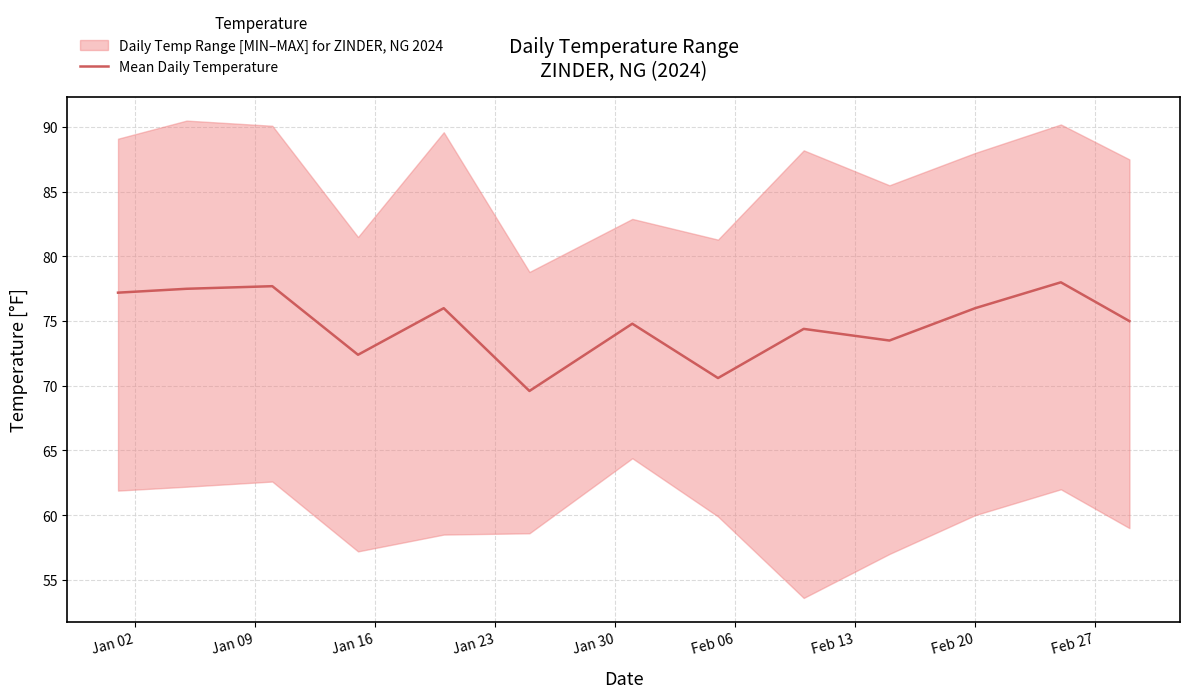

Does the chart have visible grid lines?

Yes